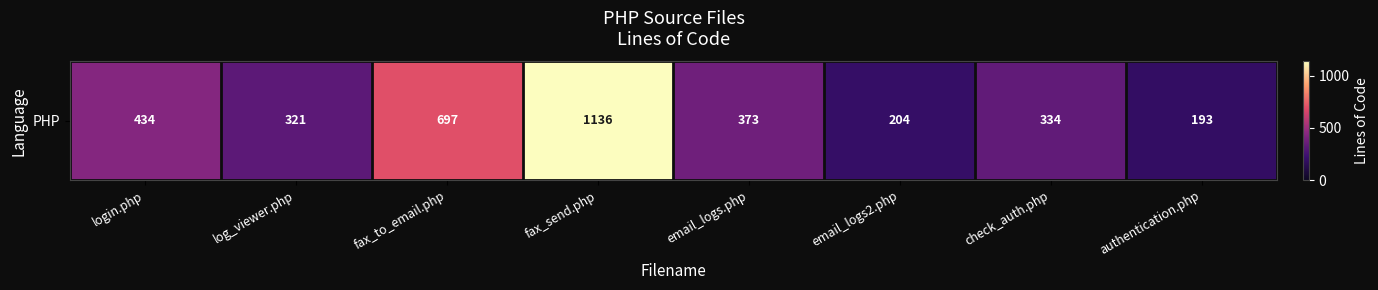

What is the sum of the values at login.php and fax_send.php?

1570